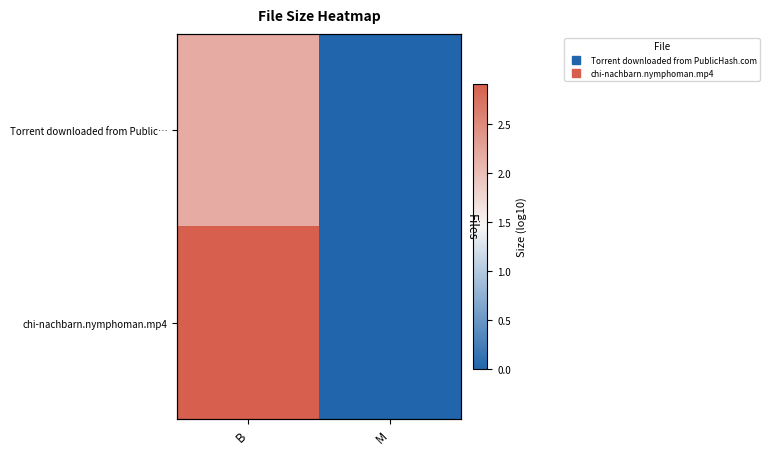

How many chi-nachbarn.nymphoman.mp4 values are between 0 and 2?

1